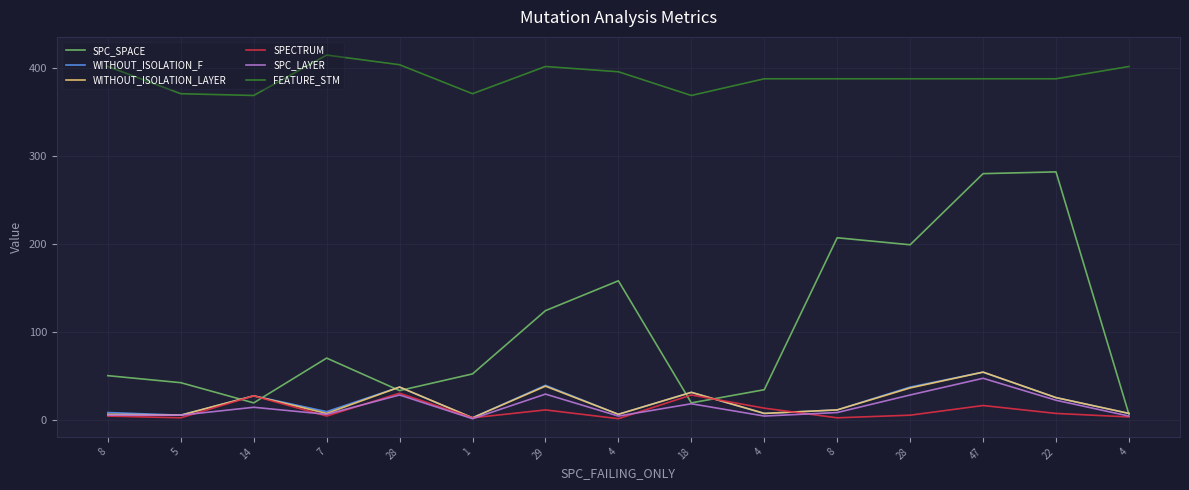

What is the sum of all WITHOUT_ISOLATION_LAYER values?

299